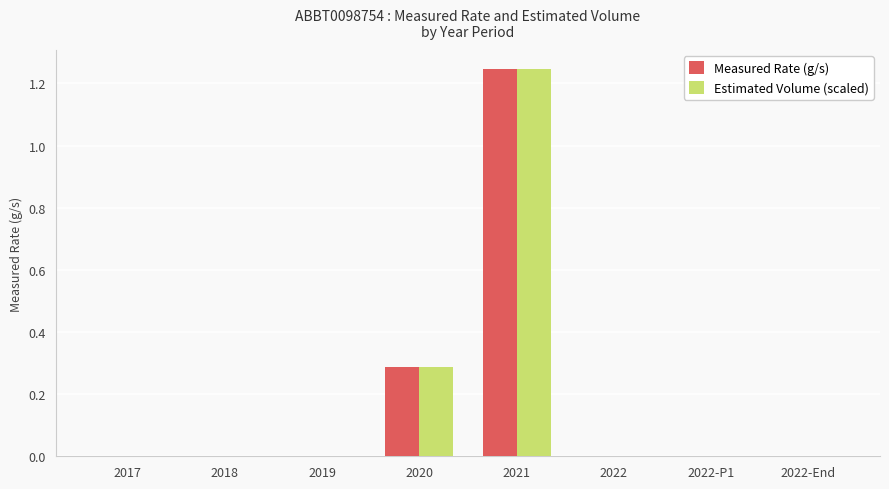

At which category does the chart reach its peak across all series?

2021